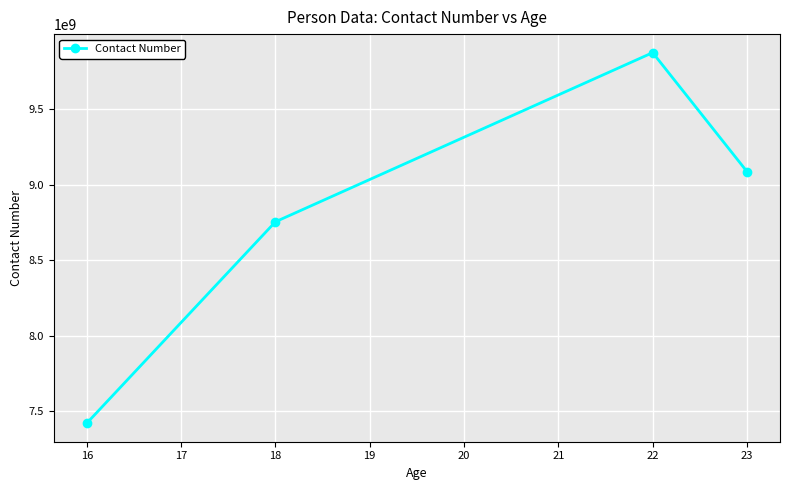

Reading left to right, transcribe all the data shown in this chart.

7418990071	8754691909	9876543210	9087654321